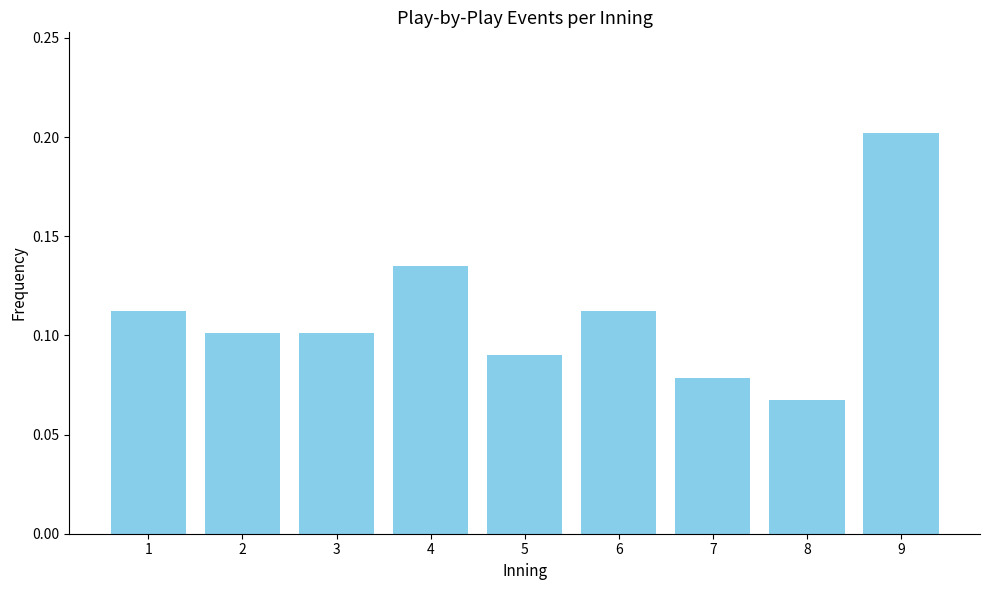

The value at 4 is 0.0. True or false?

False